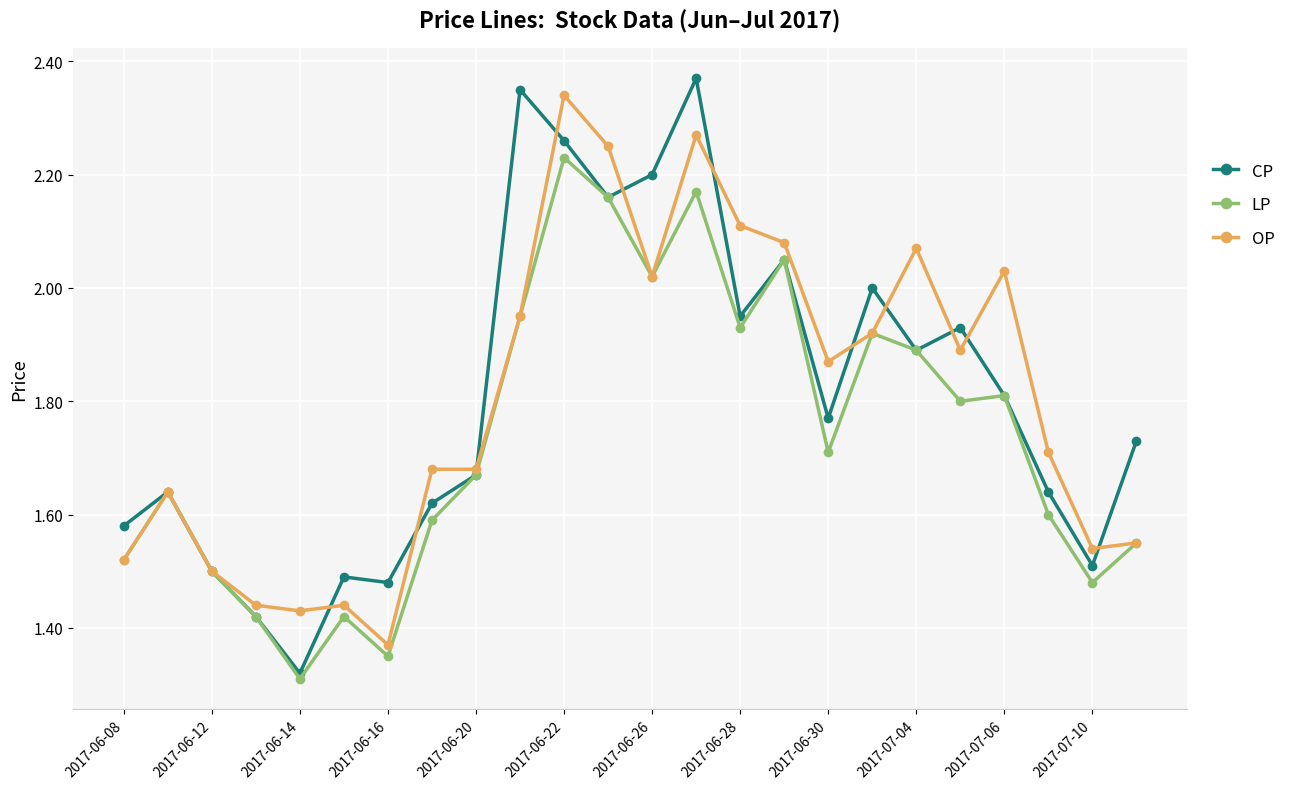

True or false: CP has more than 2 interior local peaks.

True